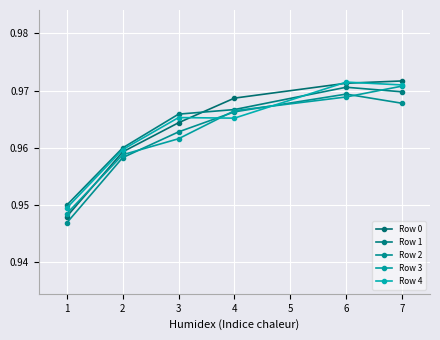

How many lines are shown in the chart?

5